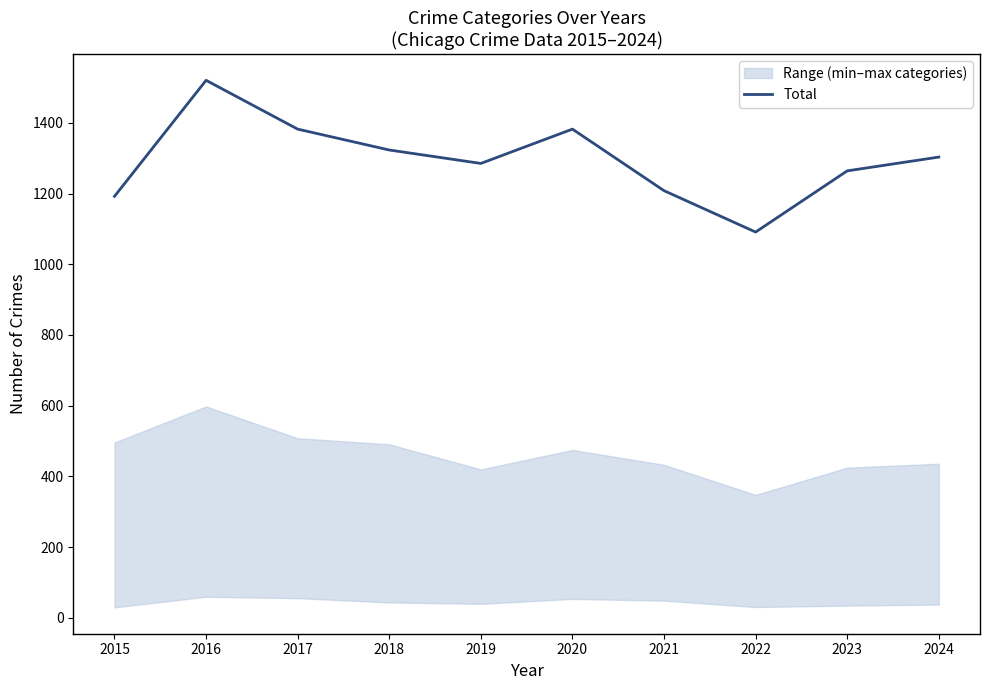

Is it true that the value at 2017 is 657?

False